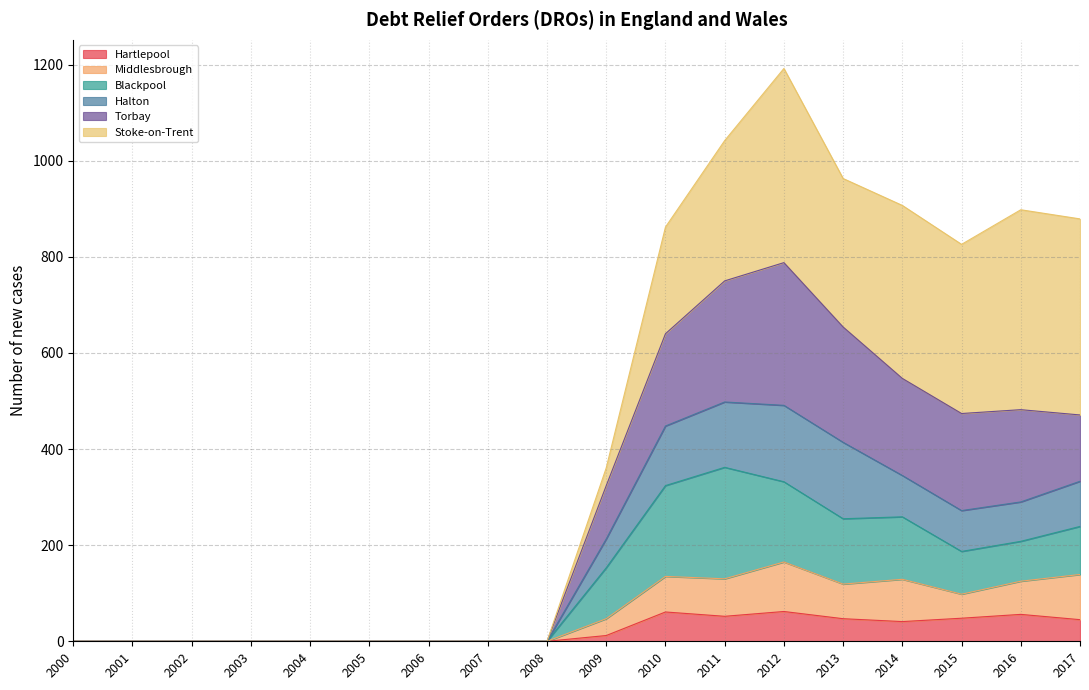

What are all the series names shown in the legend?

Hartlepool, Middlesbrough, Blackpool, Halton, Torbay, Stoke-on-Trent